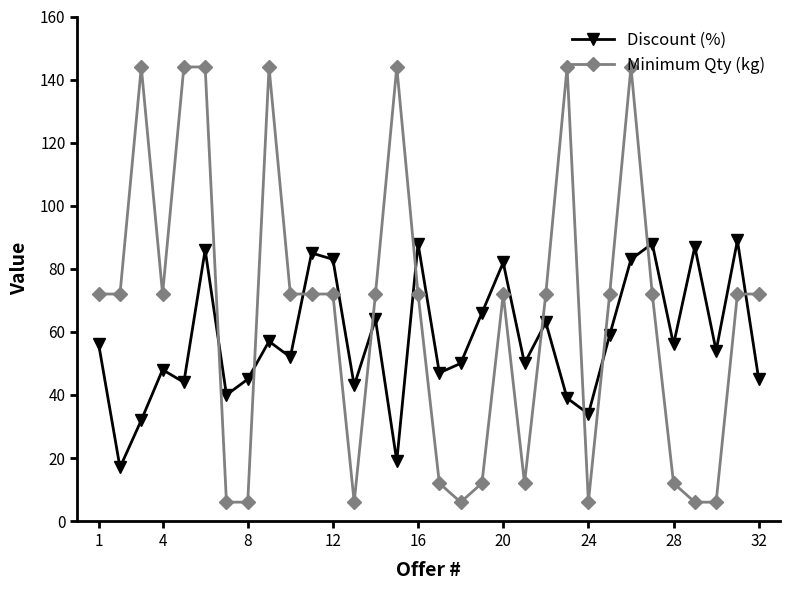

What is the minimum value shown in the chart?

6